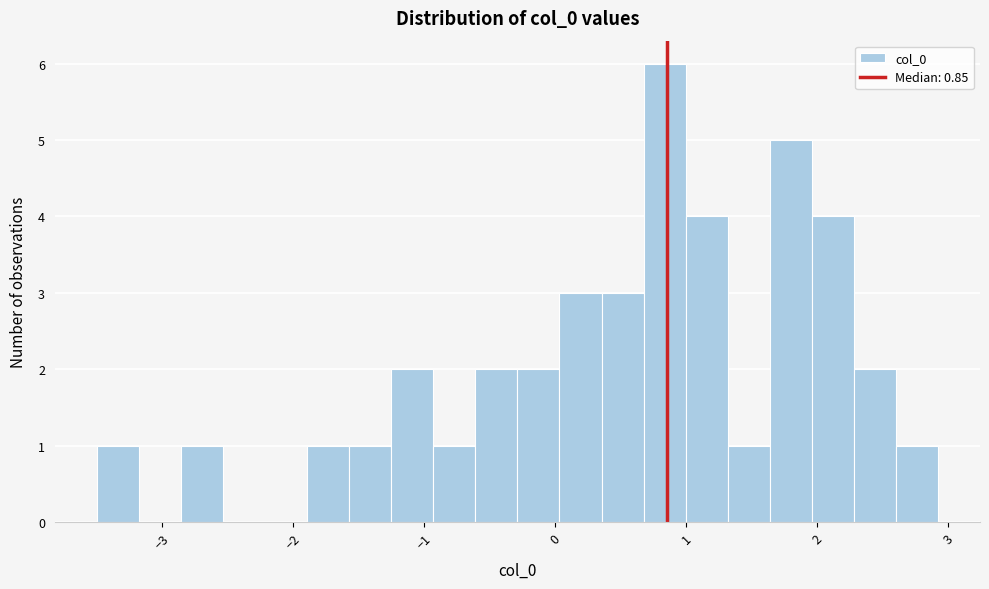

Read against the x-axis, roughly where is the centre of the tallest bar?

0.8